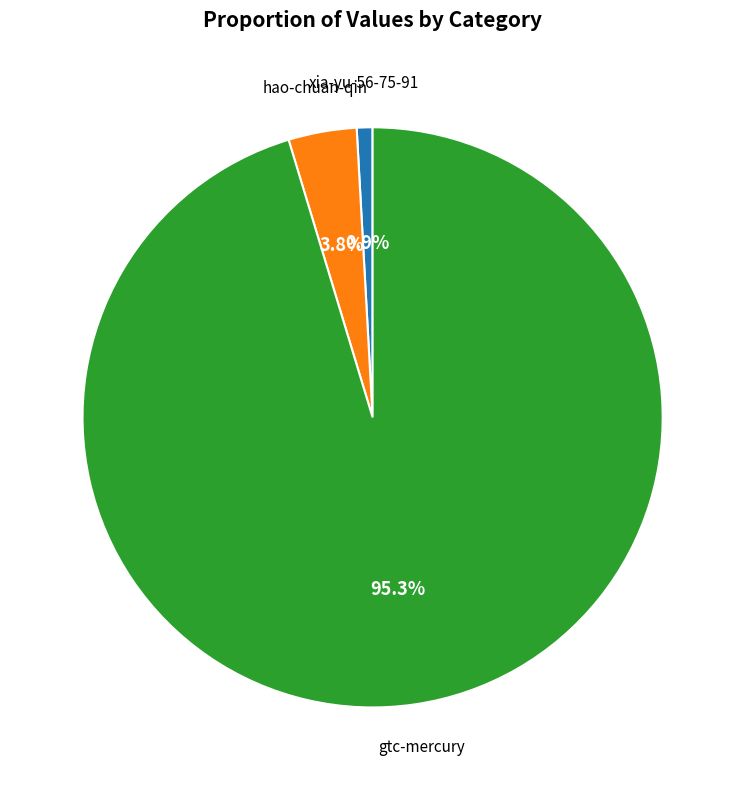

To the nearest percent, what is the combined percentage of hao-chuan-qin and xia-yu-56-75-91?

5%